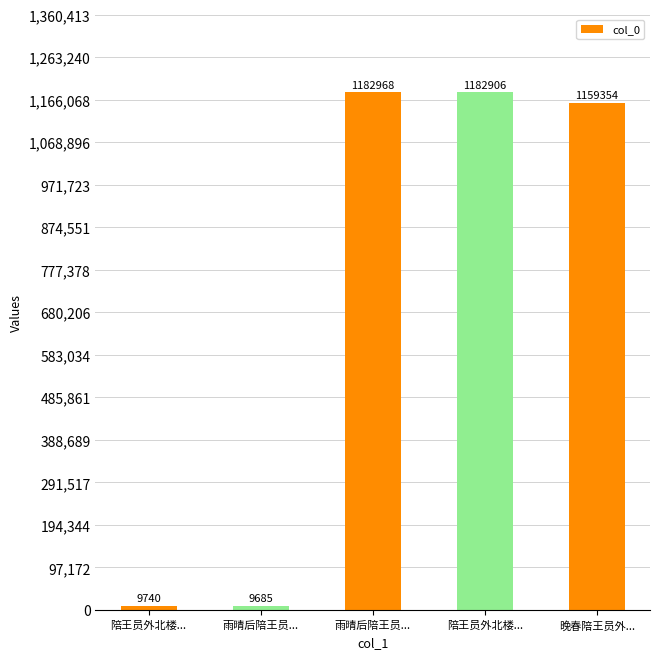

What is the maximum value shown in the chart?

1182968